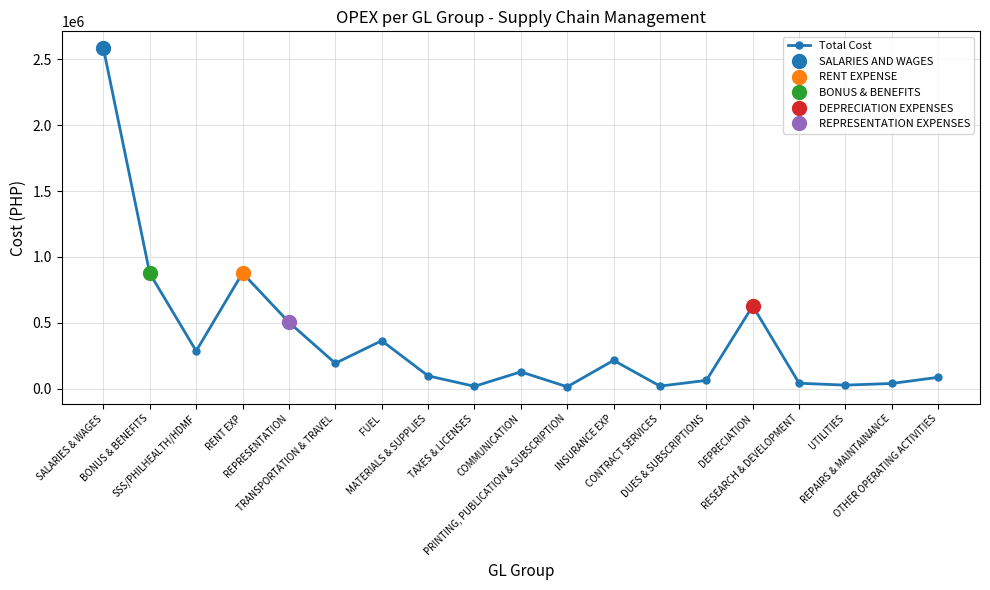

The chart shows a value of 197754.7 at FUEL. True or false?

False